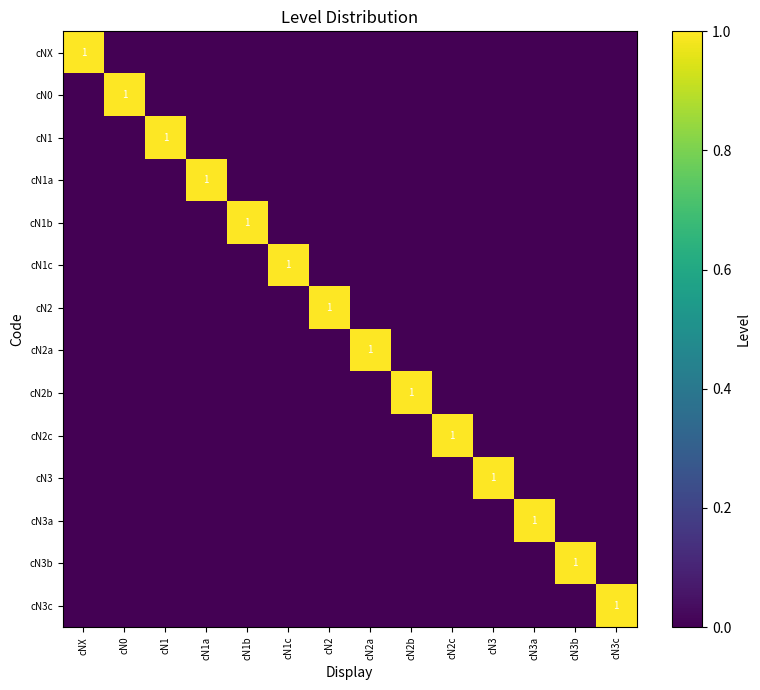

At which category does the chart reach its peak across all series?

cNX